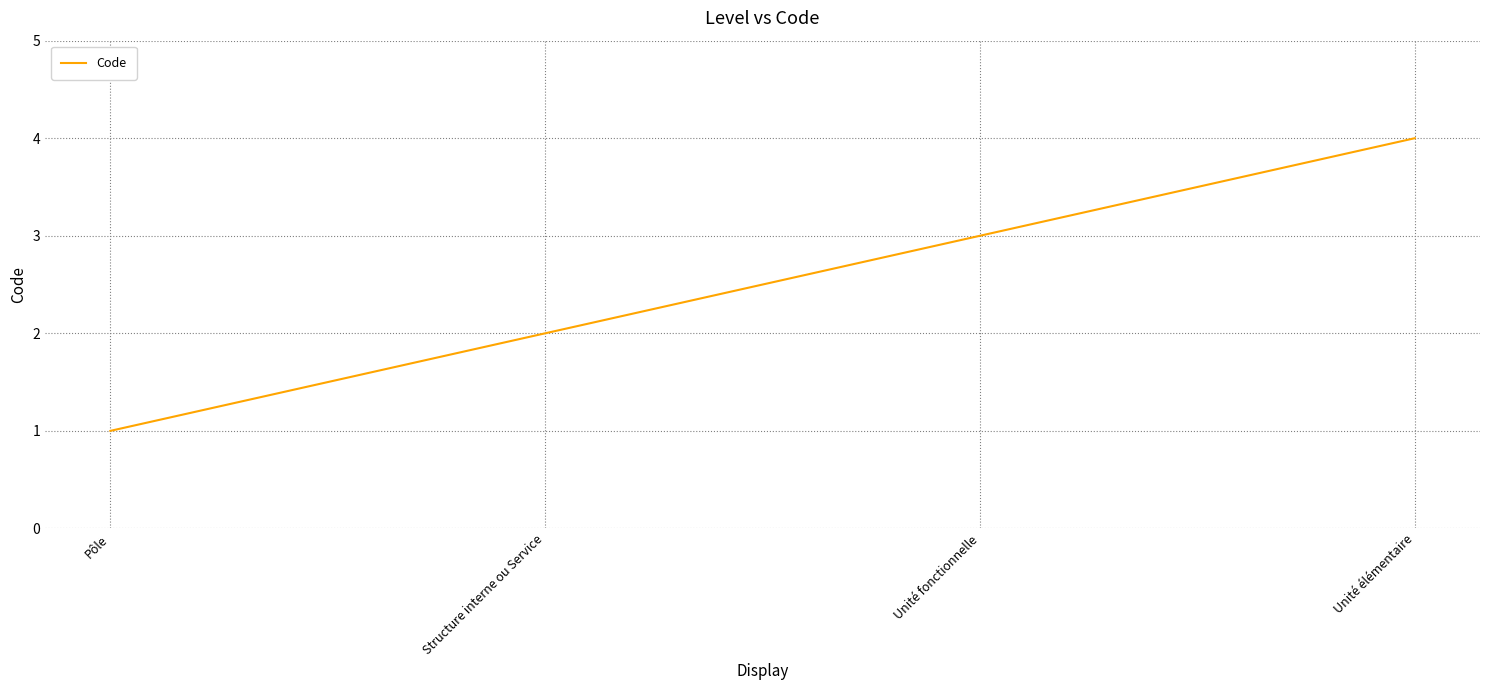

How many lines are shown in the chart?

1